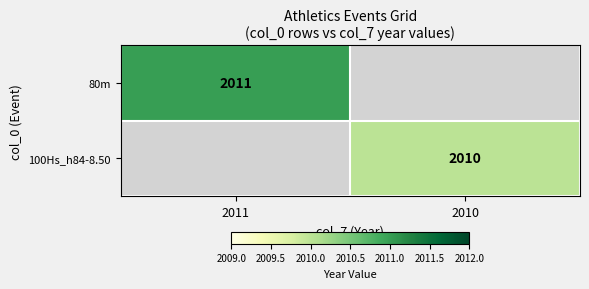

Is it true that 80m equals 3532 at 2011?

False